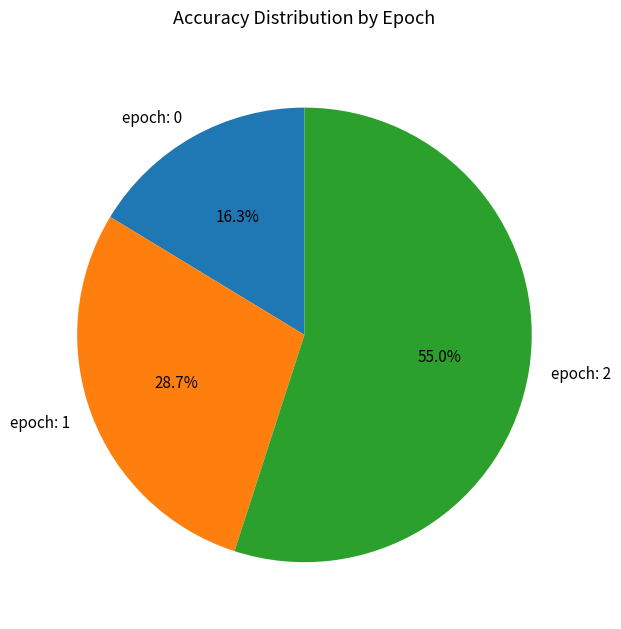

How much of the chart is everything except epoch: 0?

83.7%